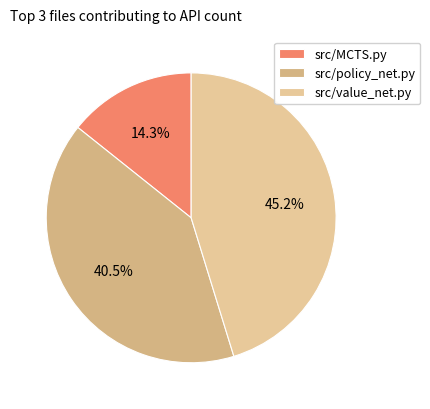

How many segments does this pie chart have?

3